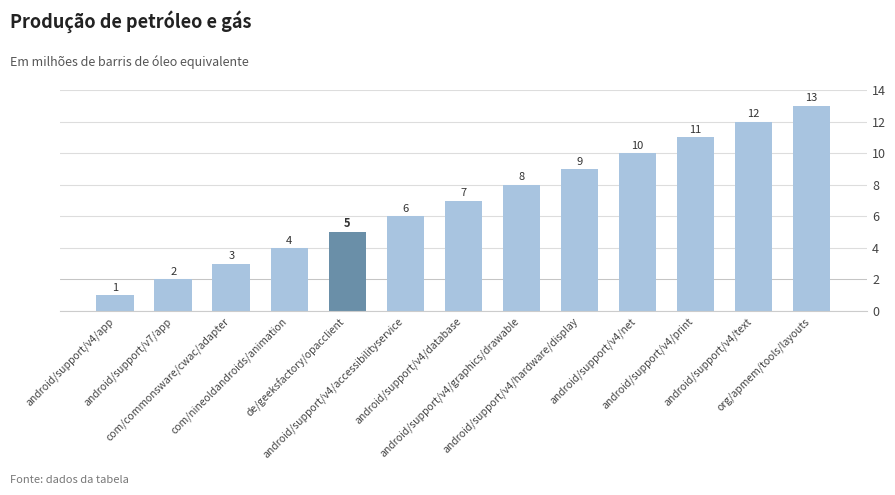

How many data points are less than 7?

6